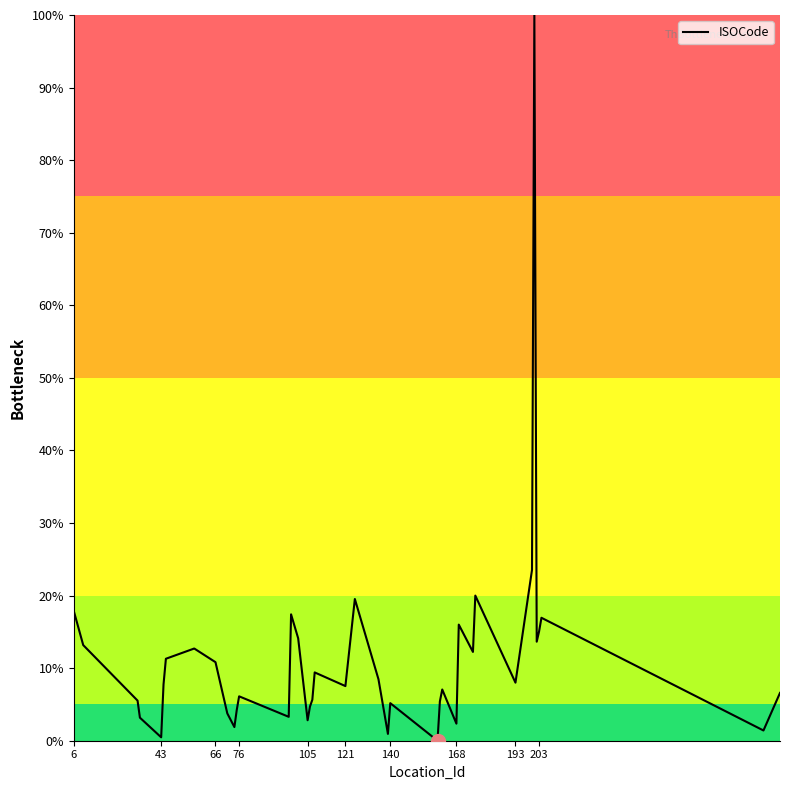

Does the chart have visible grid lines?

No